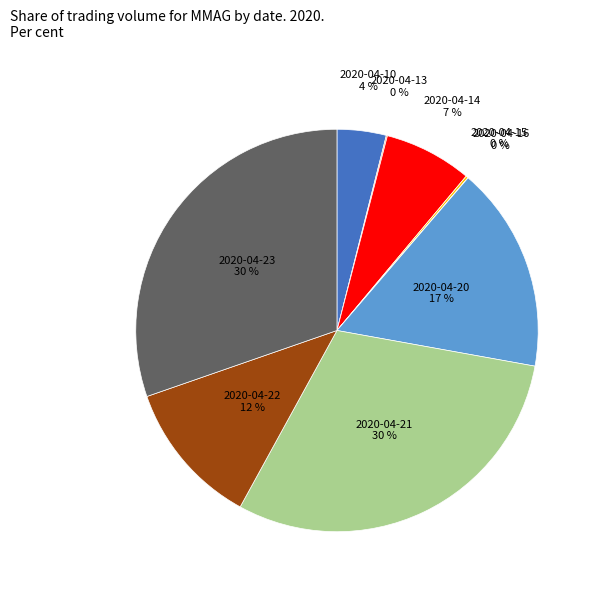

To the nearest percent, what is the difference between the largest and smallest slice percentages?

30%